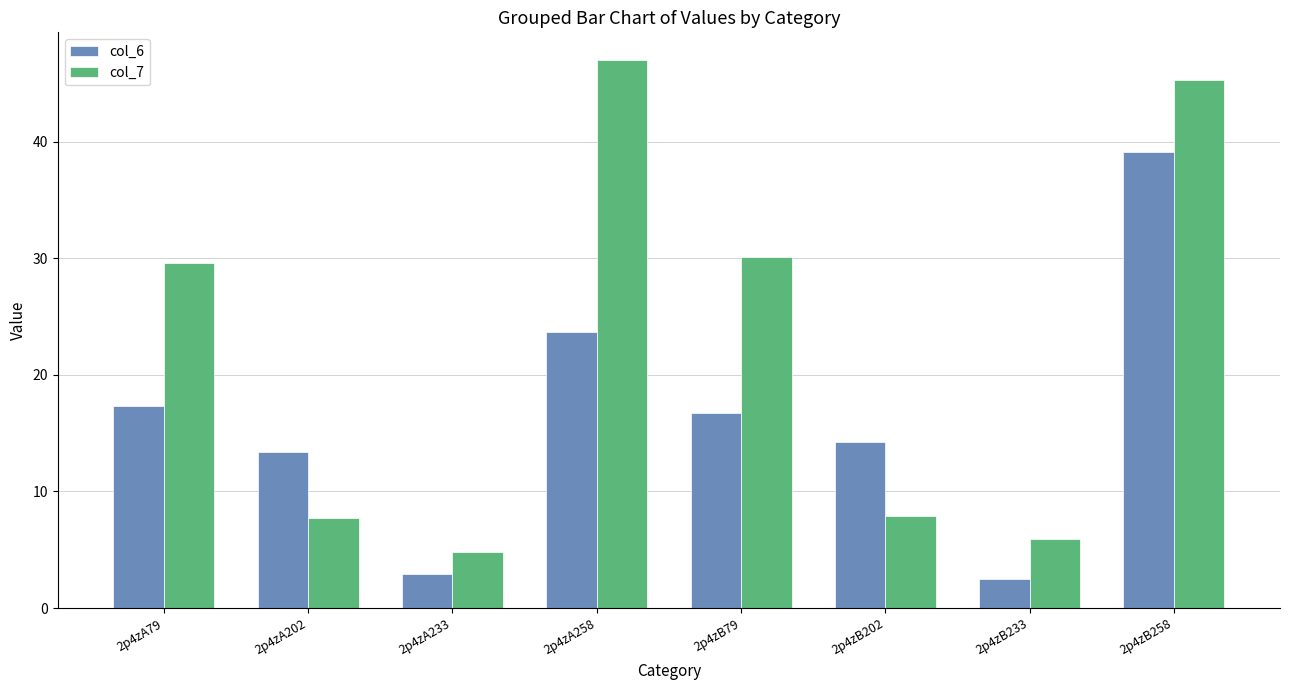

At which label does col_6 first exceed 16?

2p4zA79